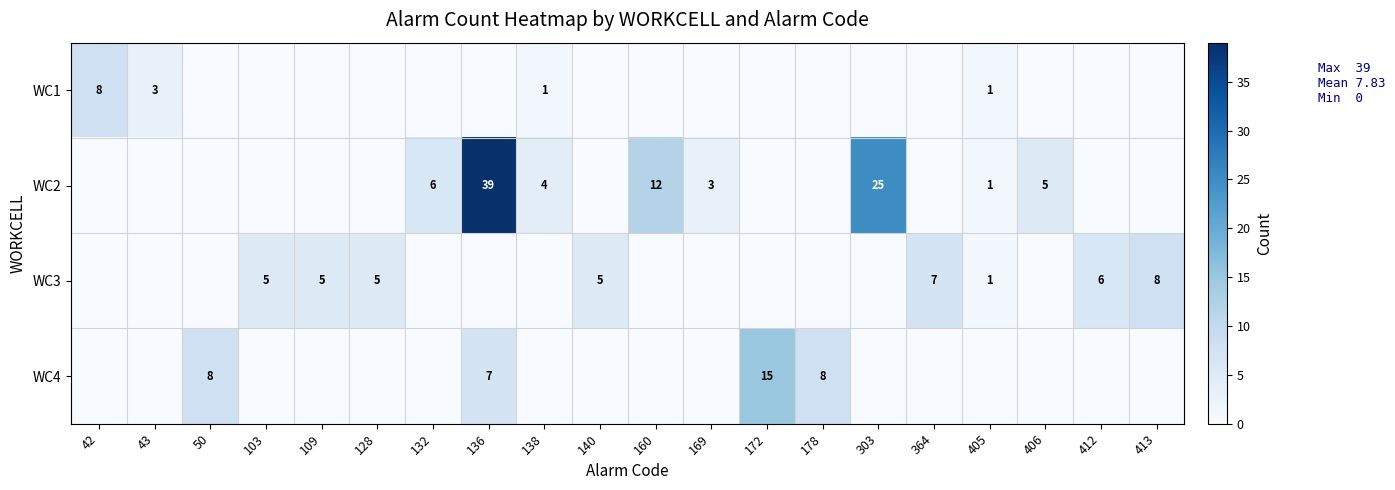

How many values in row_1 are above zero?

8